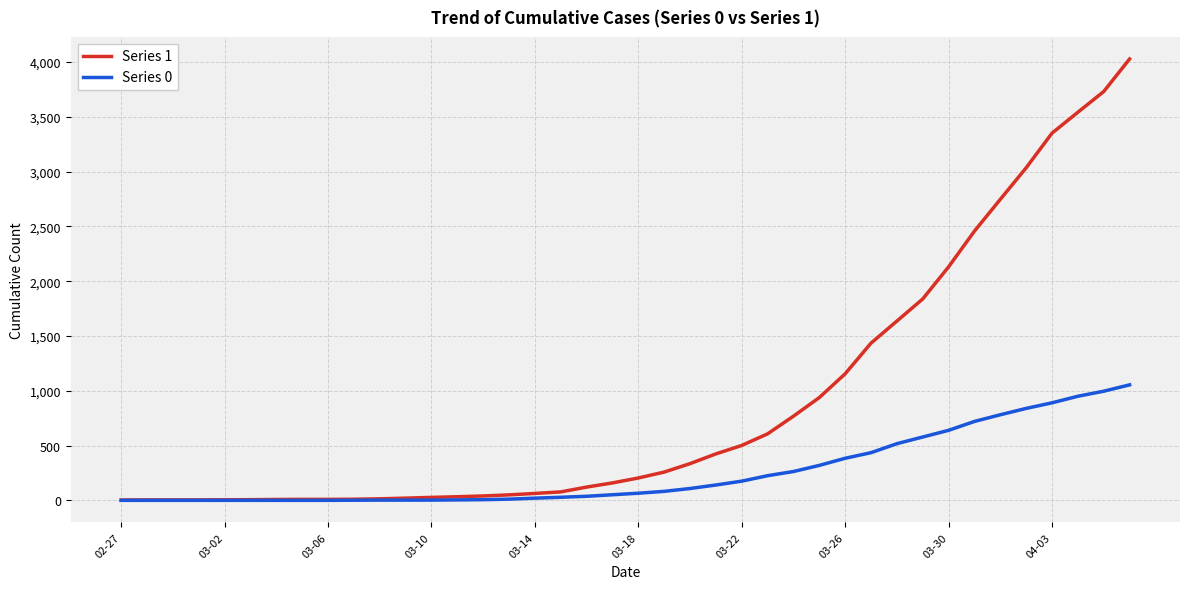

Which series has the largest total across all categories?

Series 1